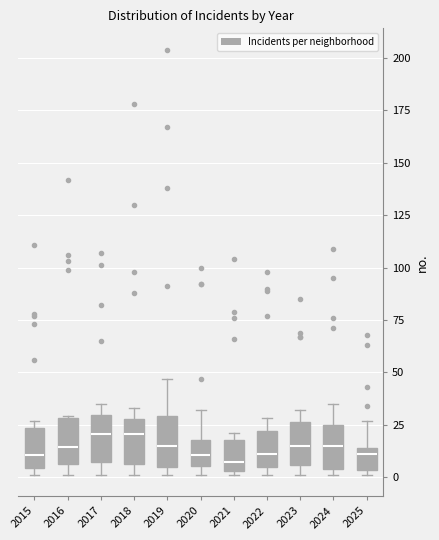

Reading left to right, read every box against the y-axis: the position of its median line, the range the box covers, and the ends of its whiskers. The values are not printed on the chart, so give them approximately, as read against the axis.

2015: median 10, box 5 to 25, whiskers 0 to 25 (just above the box's upper edge)
2016: median 15, box 5 to 30, whiskers 0 to 30
2017: median 20, box 5 to 30, whiskers 0 to 35
2018: median 20, box 5 to 30, whiskers 0 to 35
2019: median 15, box 5 to 30, whiskers 0 to 45
2020: median 10, box 5 to 20, whiskers 0 to 30
2021: median 5 (just above the box's lower edge), box 5 to 20, whiskers 0 to 20 (just above the box's upper edge)
2022: median 10, box 5 to 20, whiskers 0 to 30
2023: median 15, box 5 to 25, whiskers 0 to 30
2024: median 15, box 5 to 25, whiskers 0 to 35
2025: median 10, box 5 to 15, whiskers 0 to 25